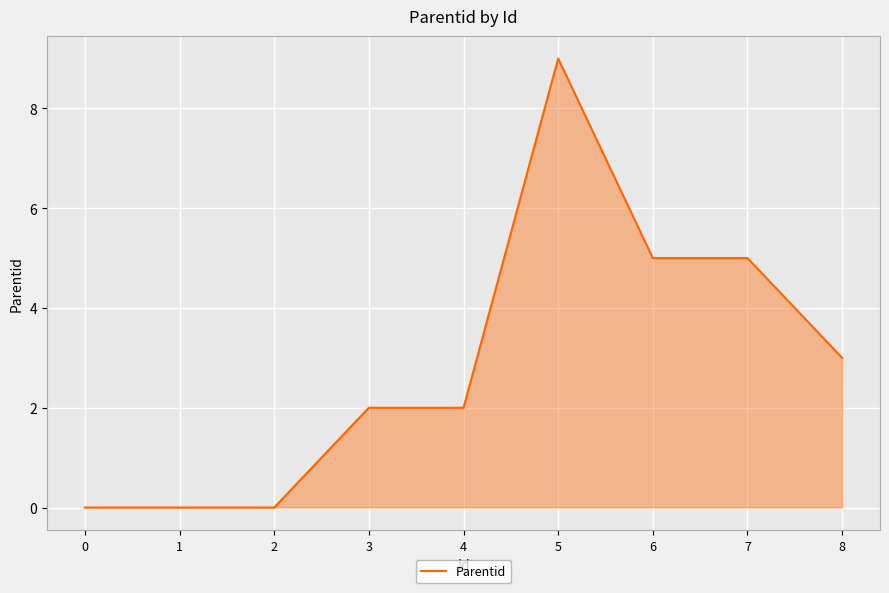

What value does the data have at 6?

5